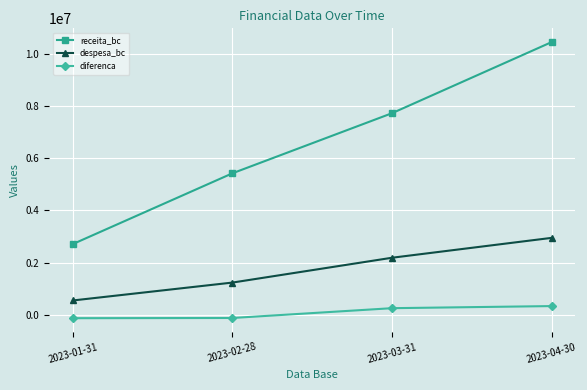

True or false: receita_bc has a value of 5421284.1 at 2023-02-28.

True